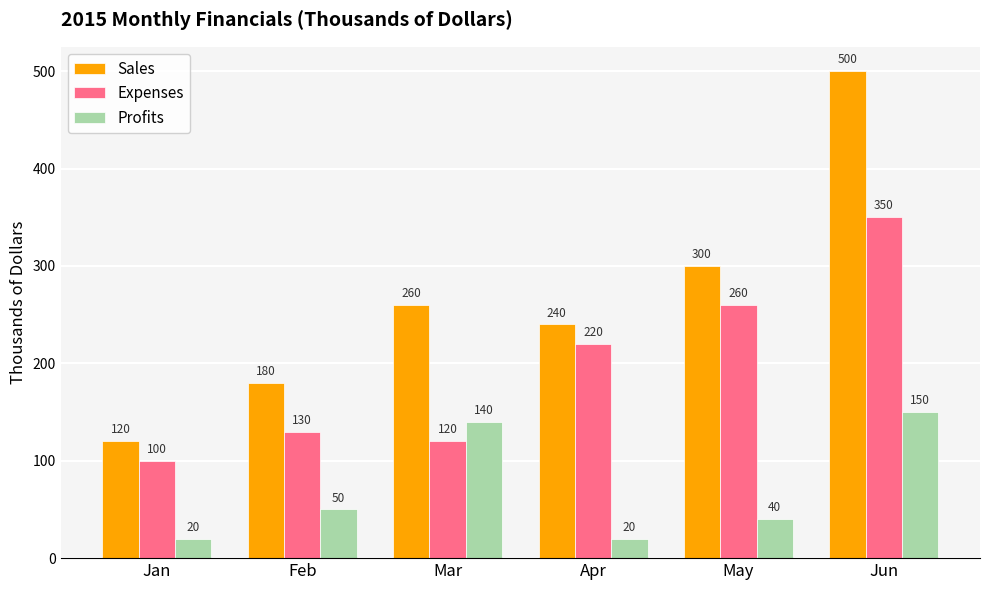

Read the Expenses value at Feb.

130